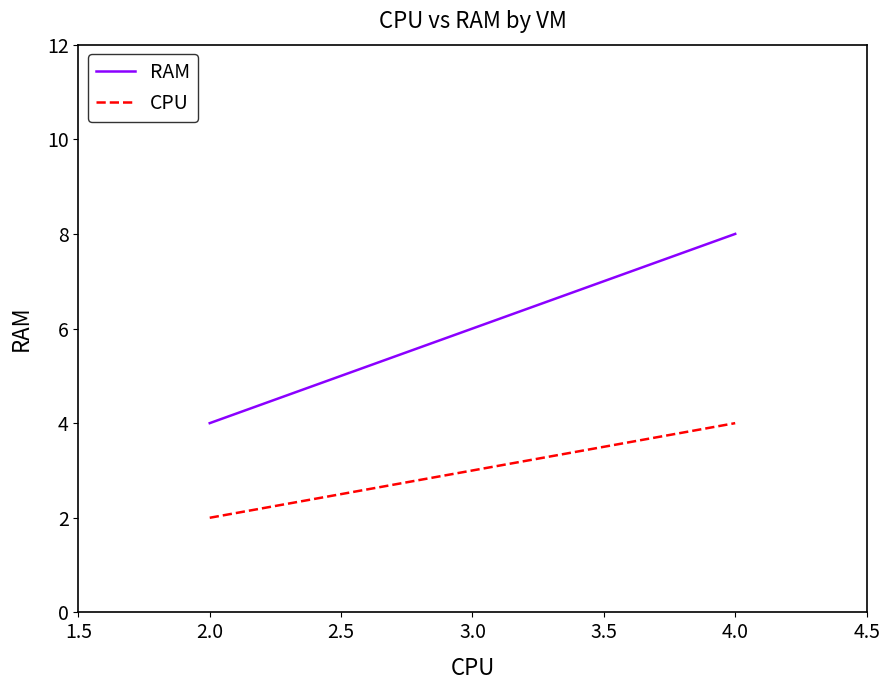

The value of RAM at 2.0 is 5. True or false?

False